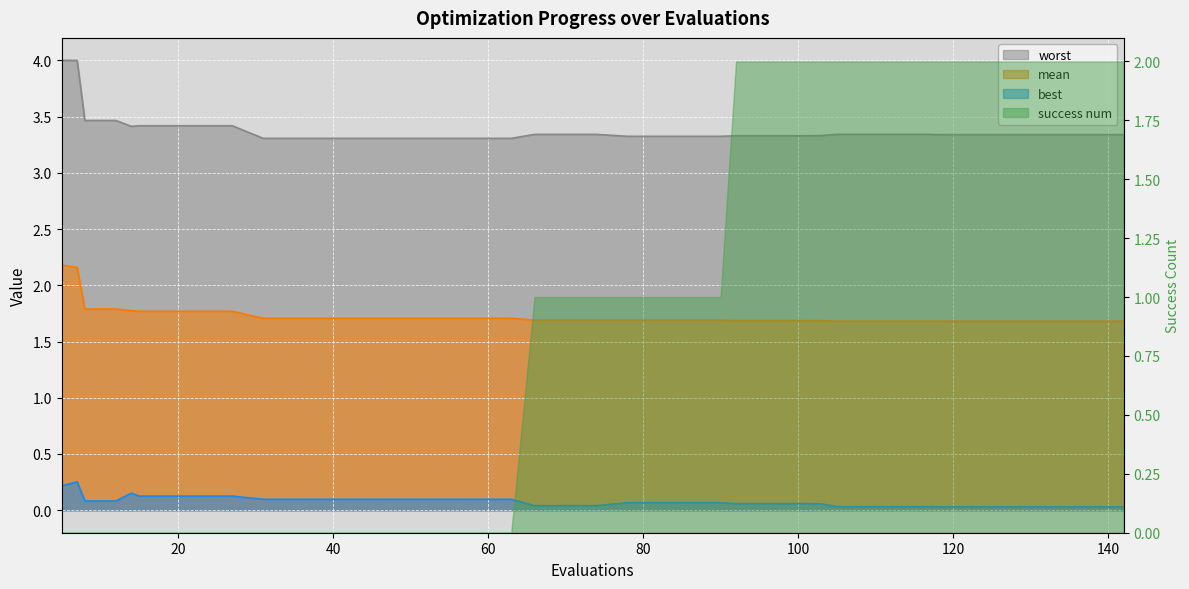

The value of best at 14 is 0.2. True or false?

False